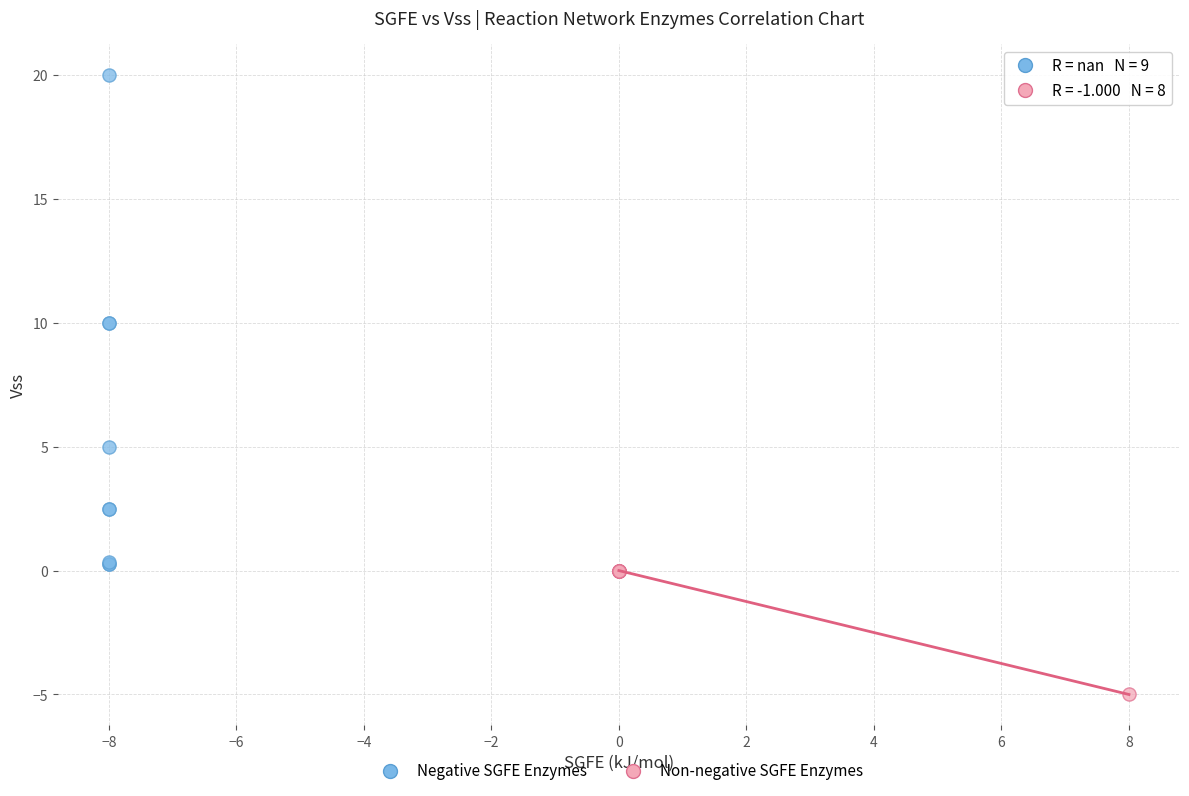

What are all the series names shown in the legend?

Negative SGFE Enzymes, Non-negative SGFE Enzymes